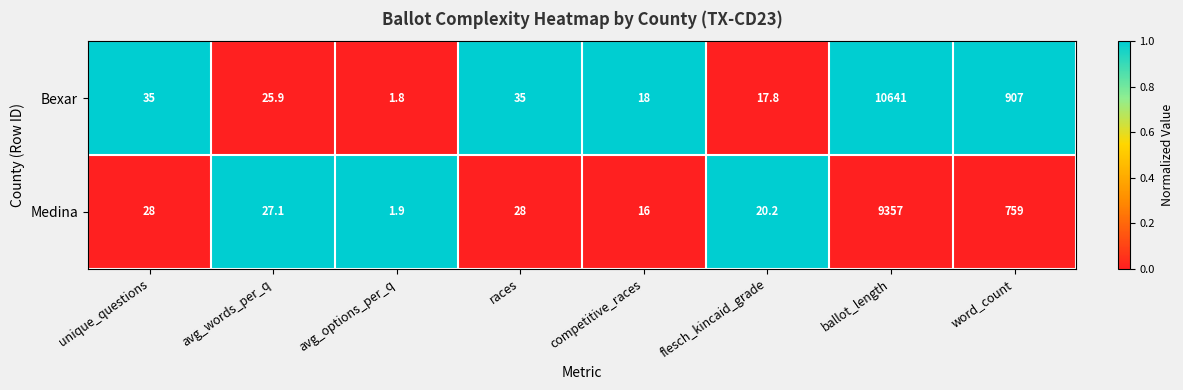

How many categories are shown in the chart?

8